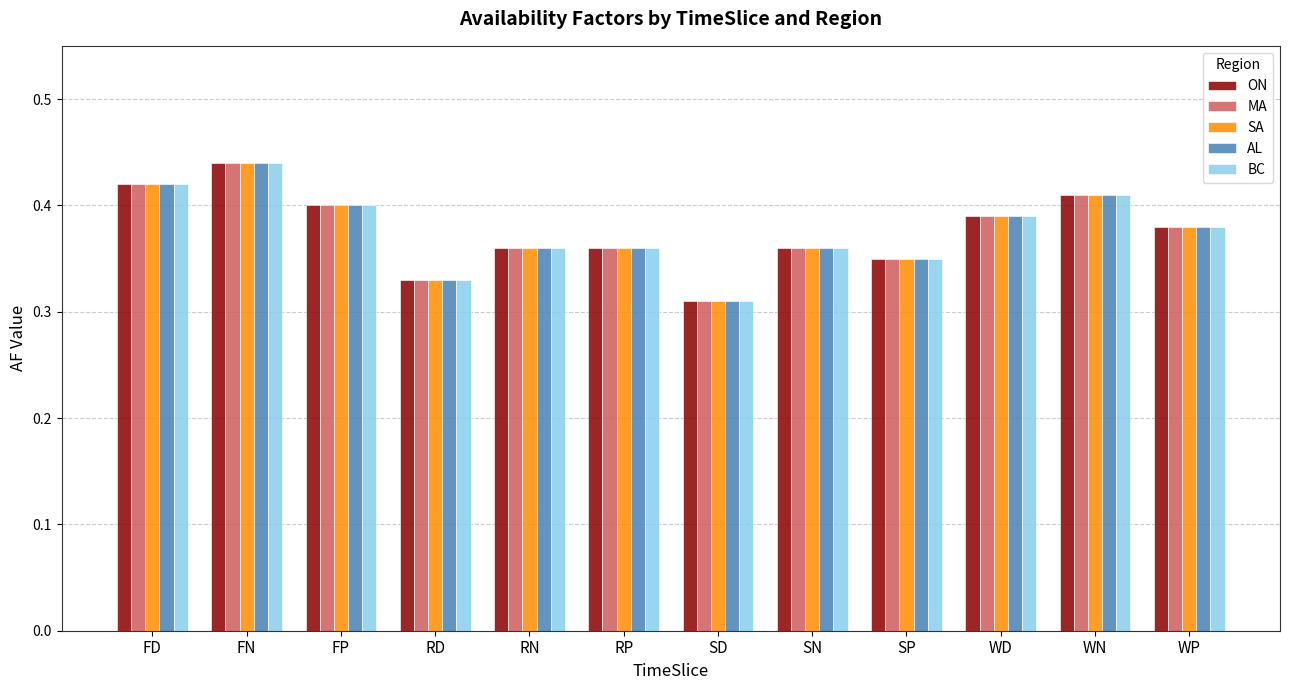

What position from the left is WP?

12